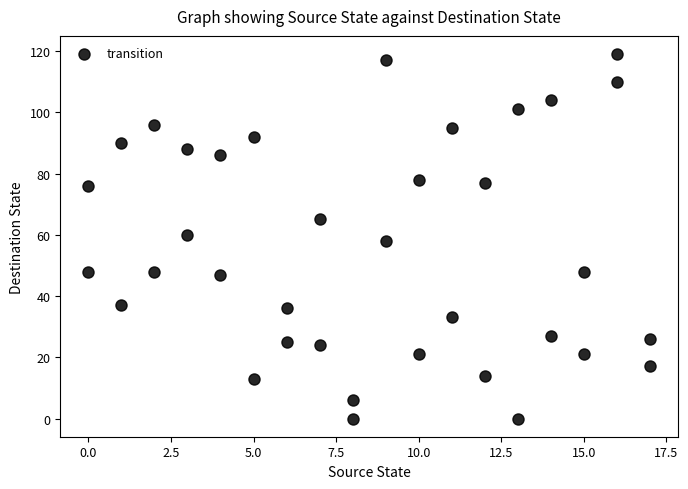

What is the range of Y values (max minus min)?

119